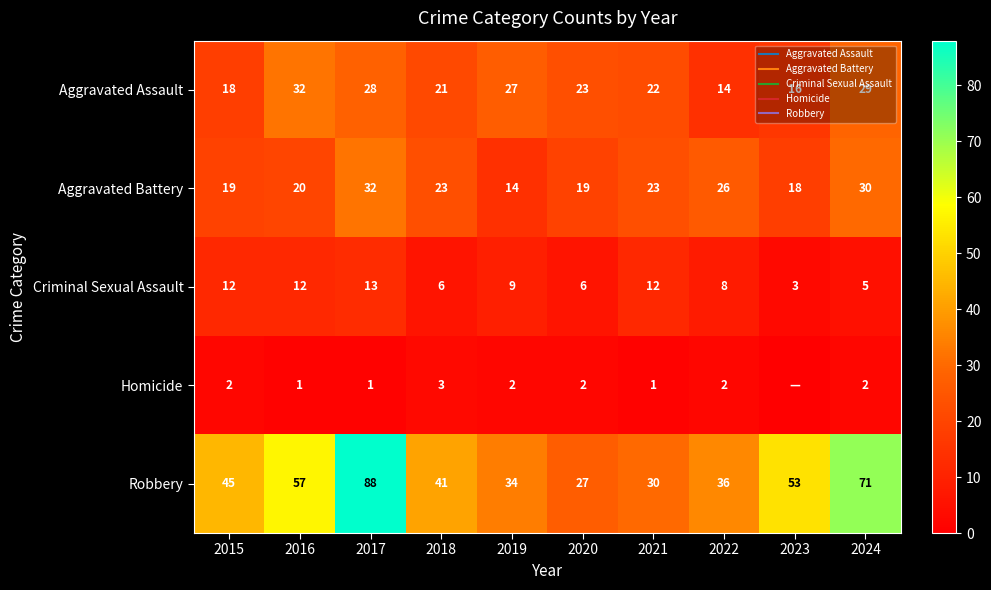

What is the maximum value shown in the chart?

88